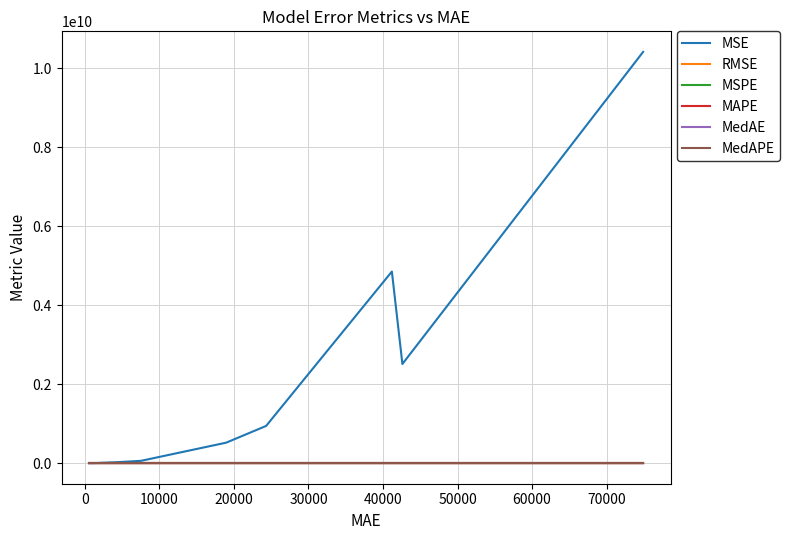

What is the highest value of the MSE series?

10411377148.7